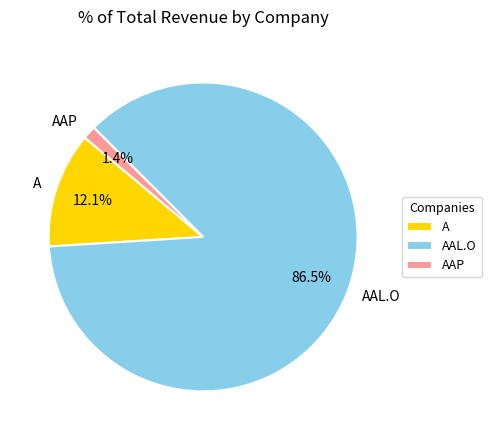

Is there a majority slice in this chart?

Yes